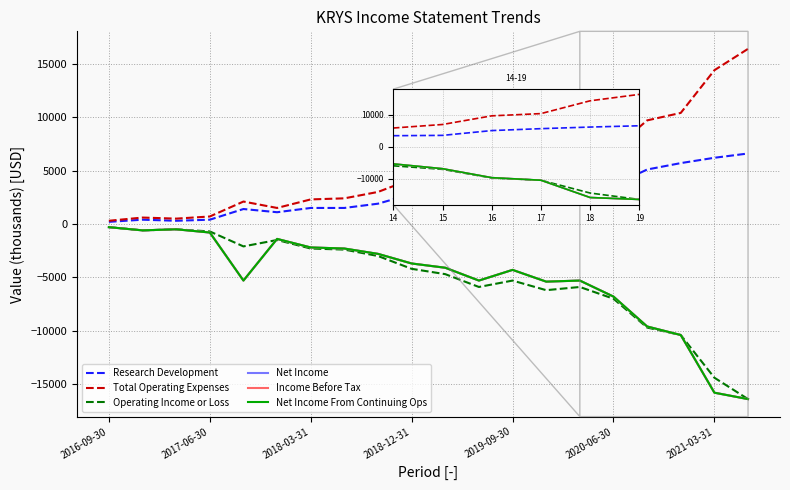

True or false: Total Operating Expenses and Net Income cross at least once.

False